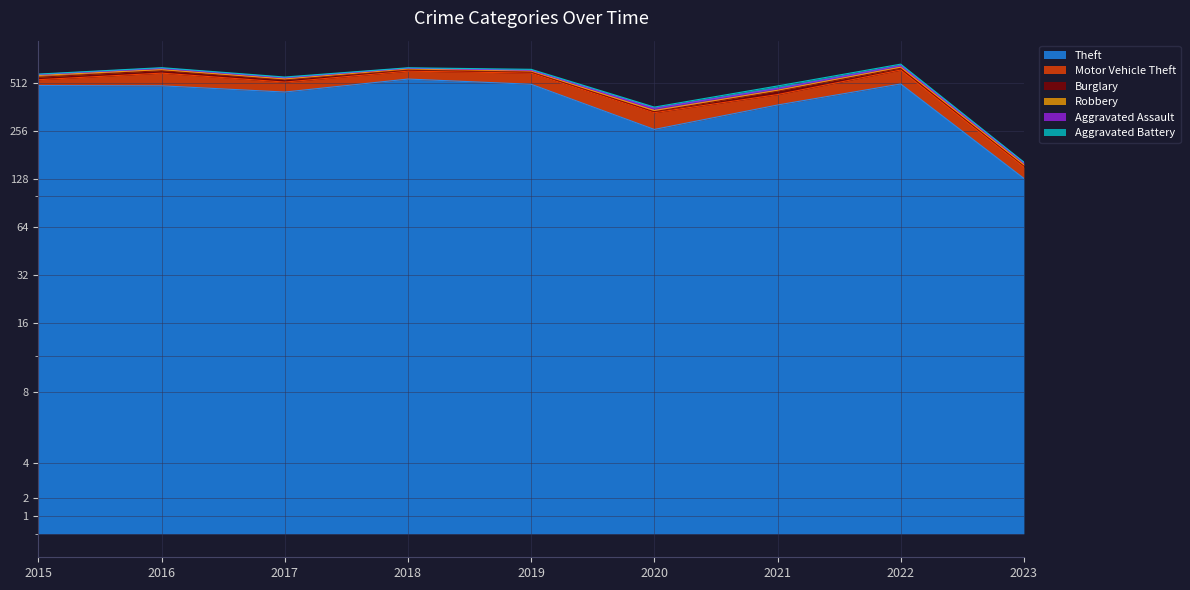

What is the difference between the Burglary values at 2018 and 2016?

6